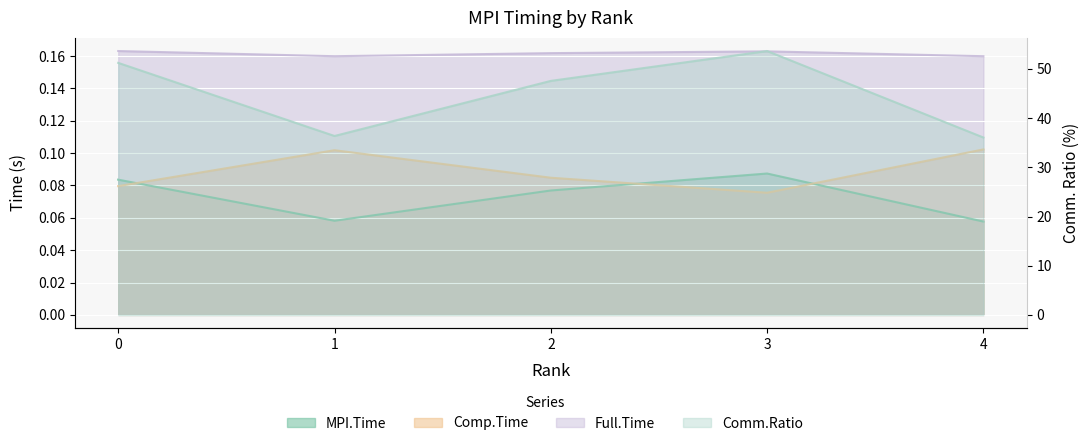

True or false: MPI.Time and Comm.Ratio cross at least once.

False